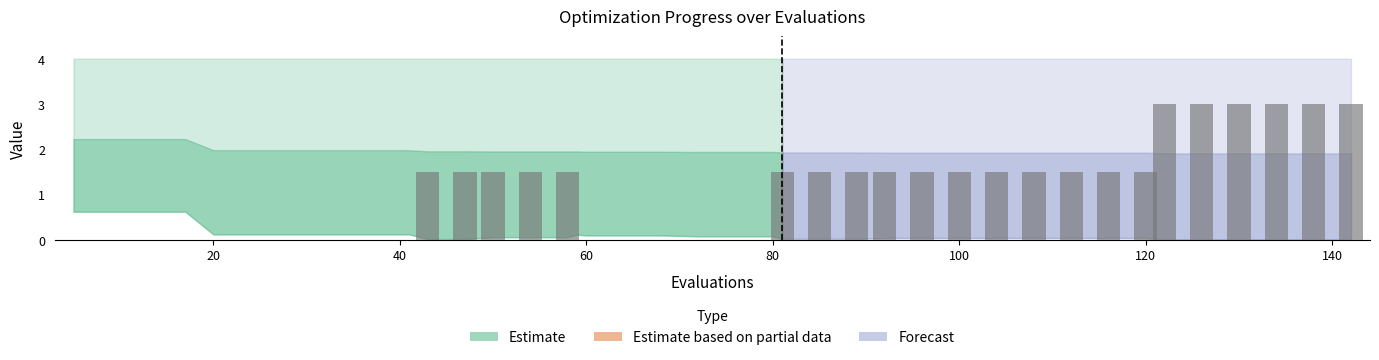

What is the sum of all values?

42.0